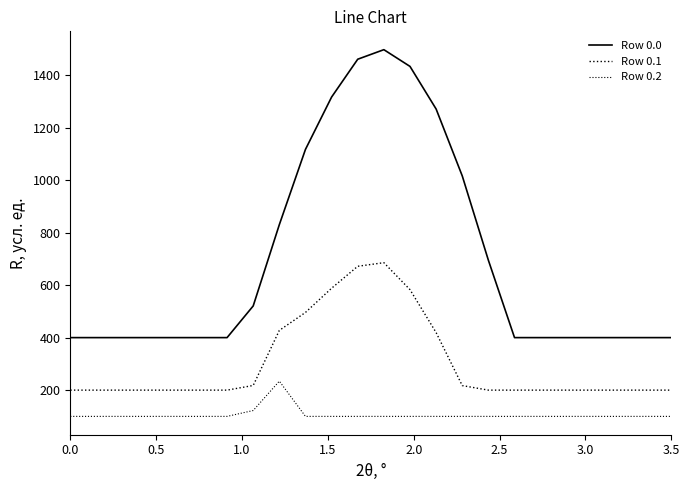

Is this an area chart (filled region under the line)?

No